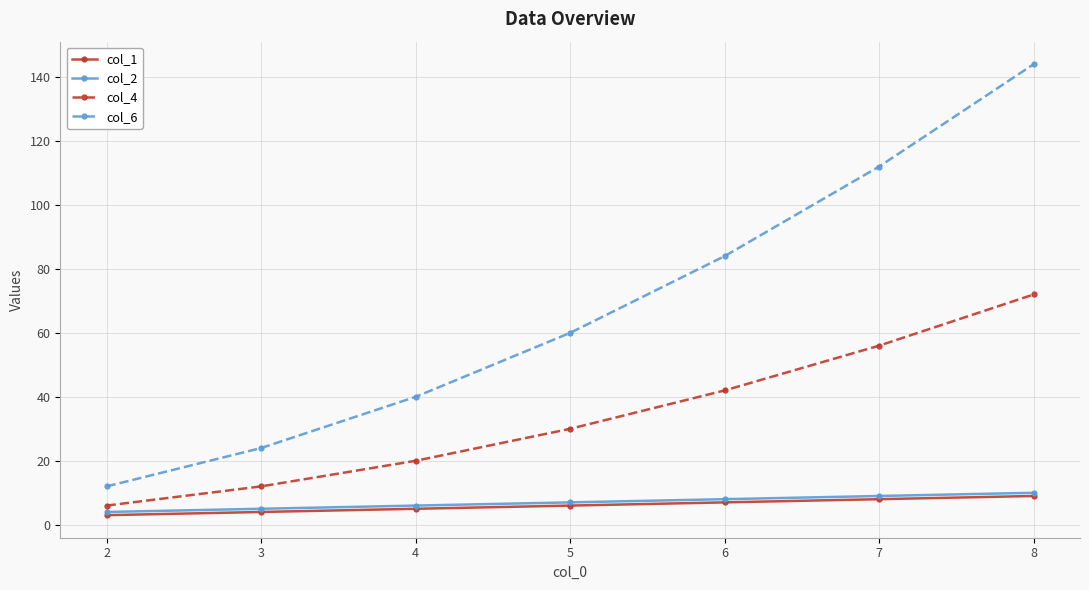

Rank the categories by col_4 value from lowest to highest.

2, 3, 4, 5, 6, 7, 8